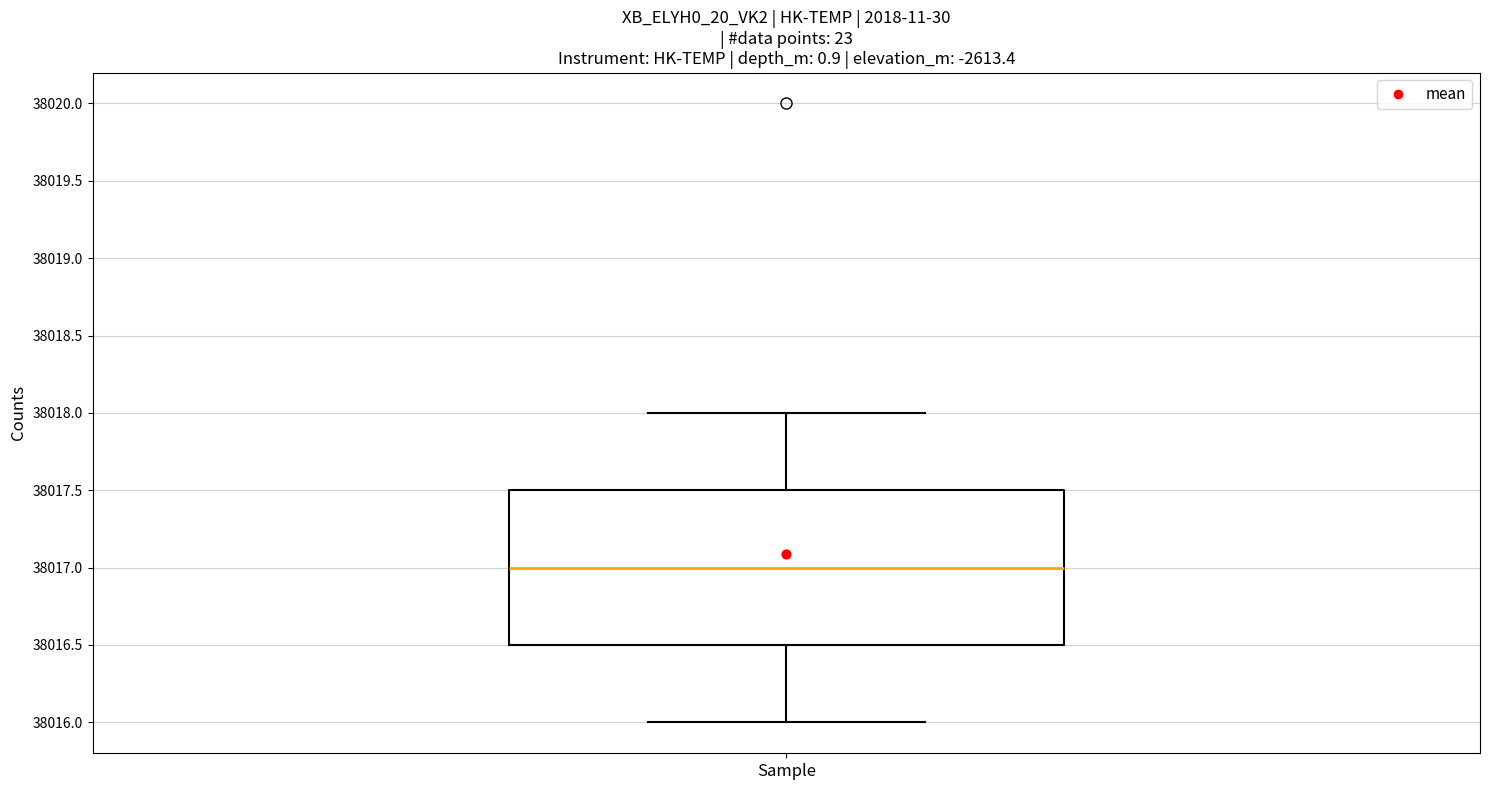

Transcribe this box plot: give where the median line is, the range the box spans, and where the two whiskers end, as read against the y-axis. The values are not printed on the chart, so give them approximately, as read against the axis.

median 38017.0, box 38016.5 to 38017.5, whiskers 38016.0 to 38018.0